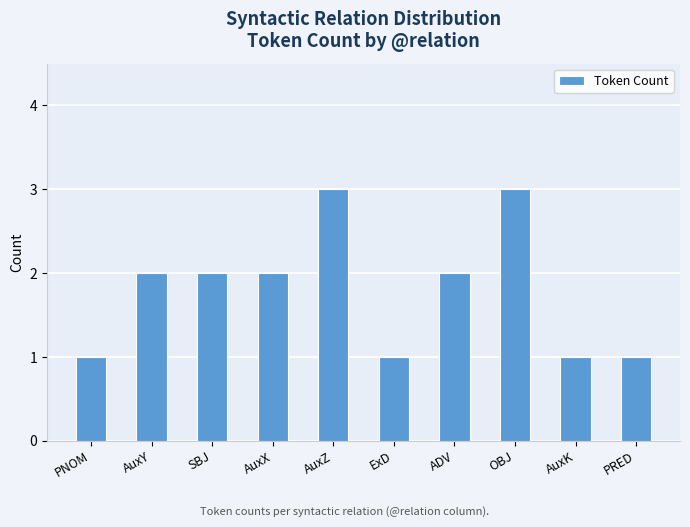

Approximately how many times larger is the value at SBJ compared to PNOM?

2.0